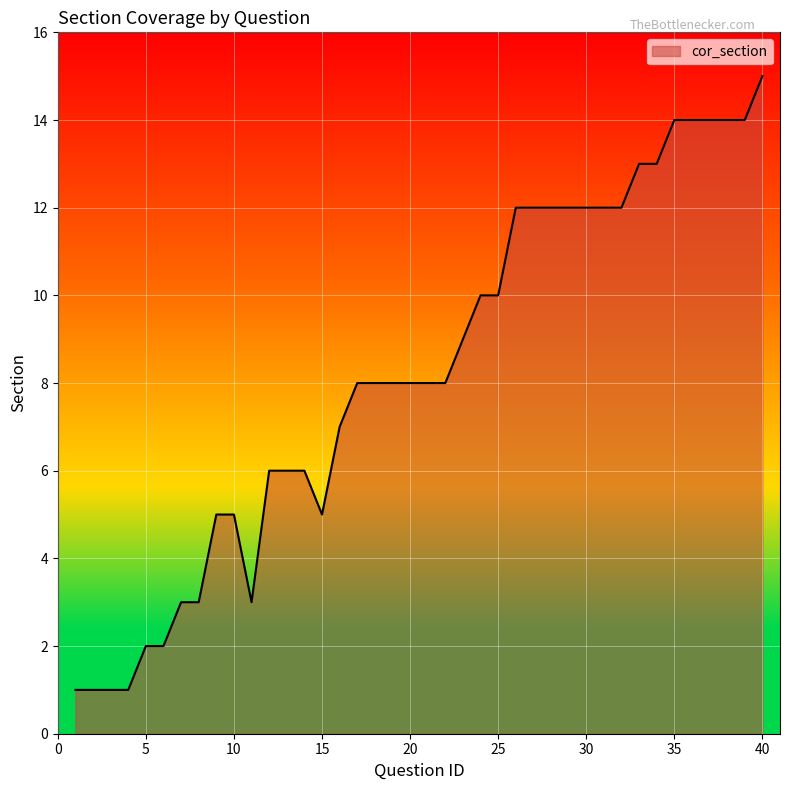

What is the difference between the maximum and minimum values?

14